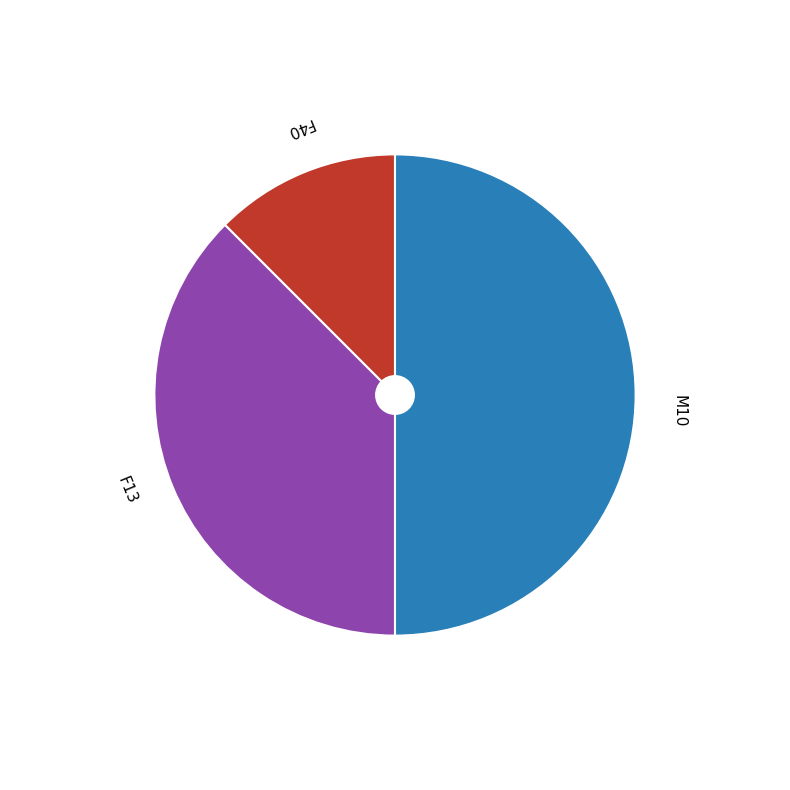

Do F40 and M10 together represent more than half of the pie?

Yes